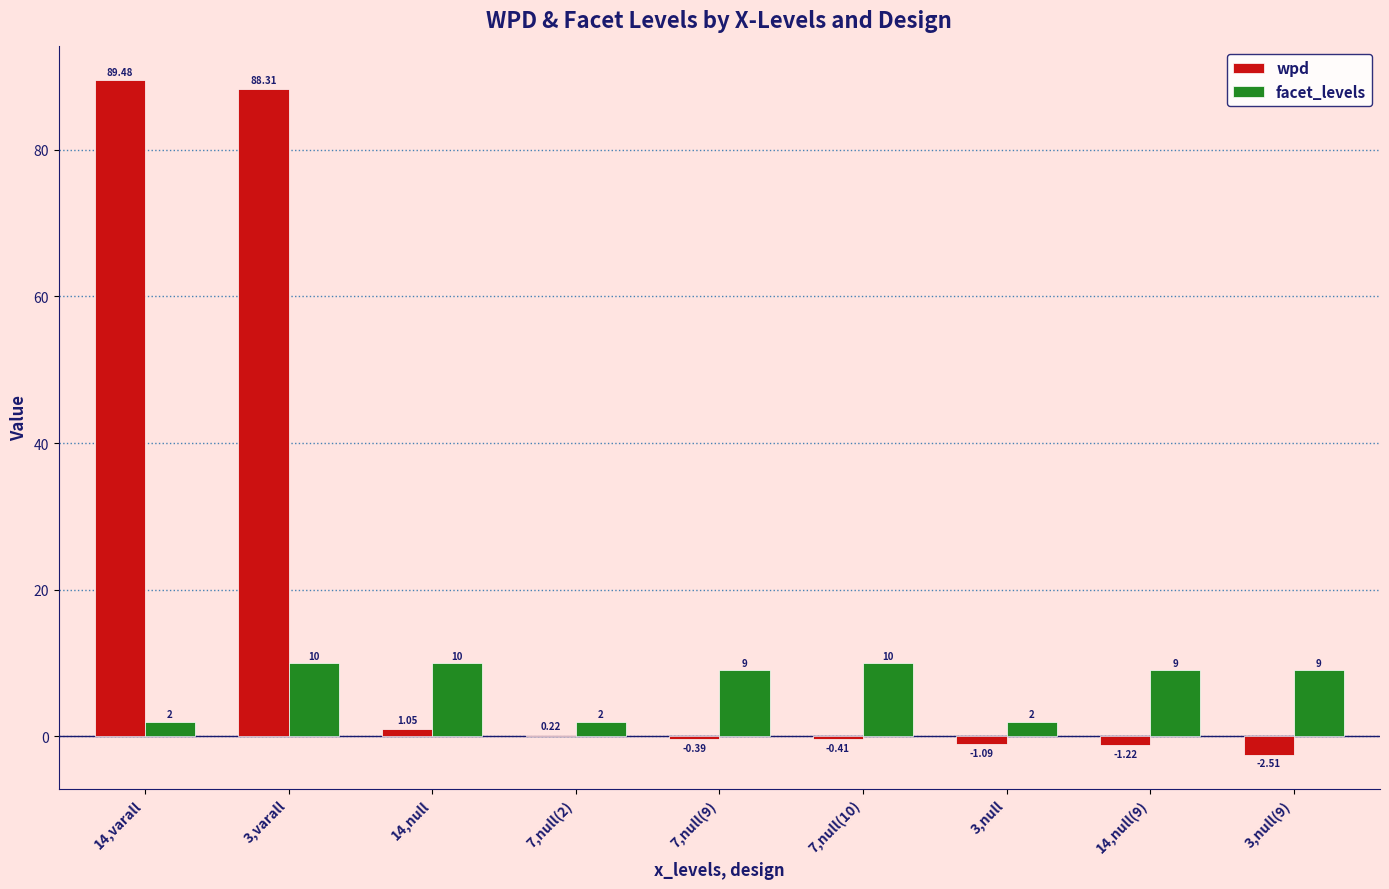

Count the number of data series in this chart.

2